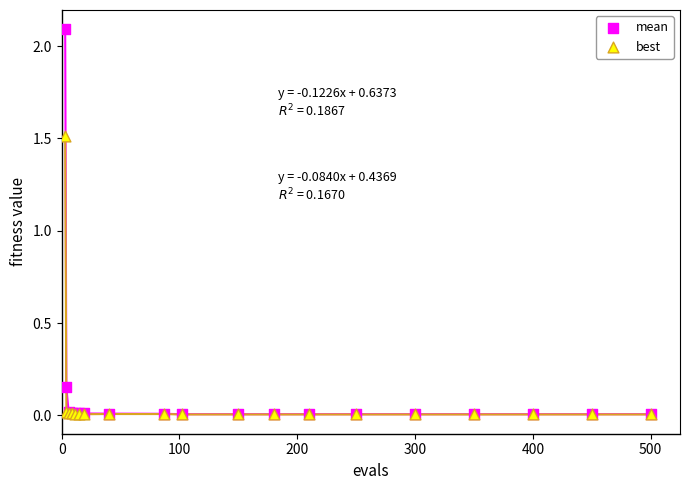

Which series reaches the maximum Y coordinate?

mean